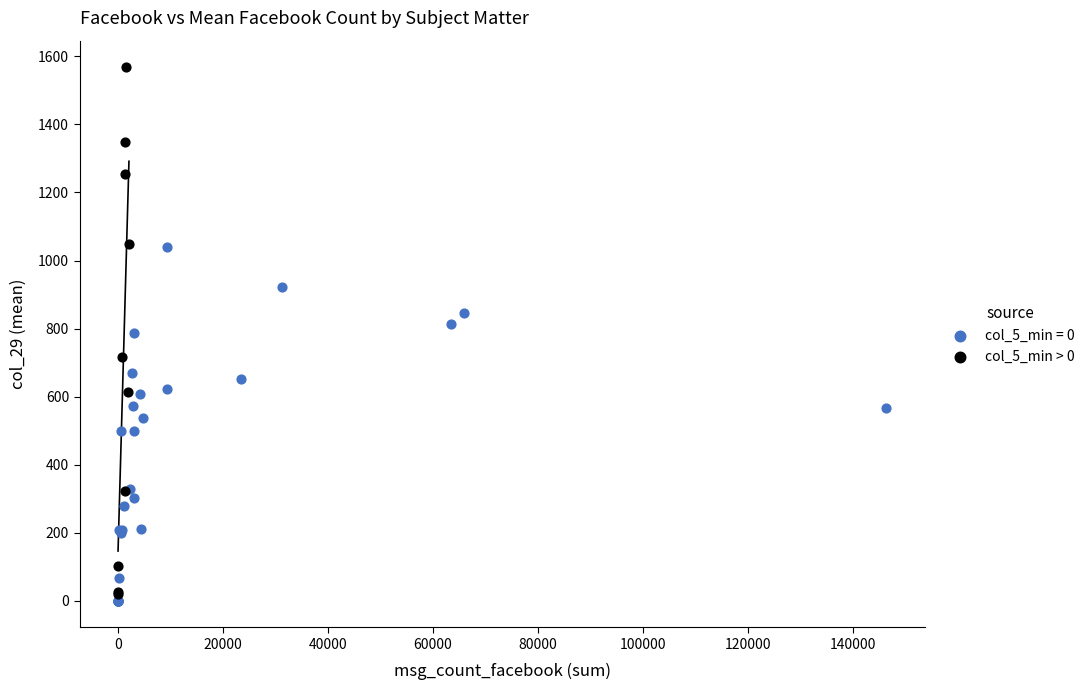

Which series reaches the maximum Y coordinate?

col_5_min > 0